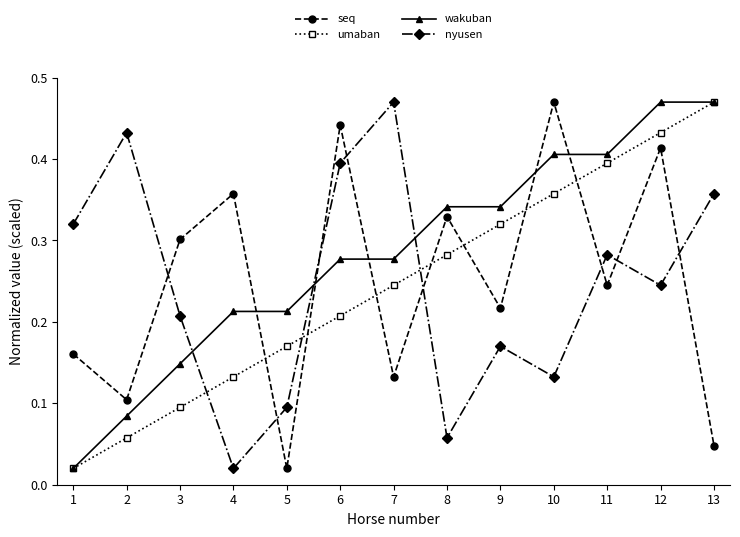

Which series changed the most between 4 and 10?

umaban